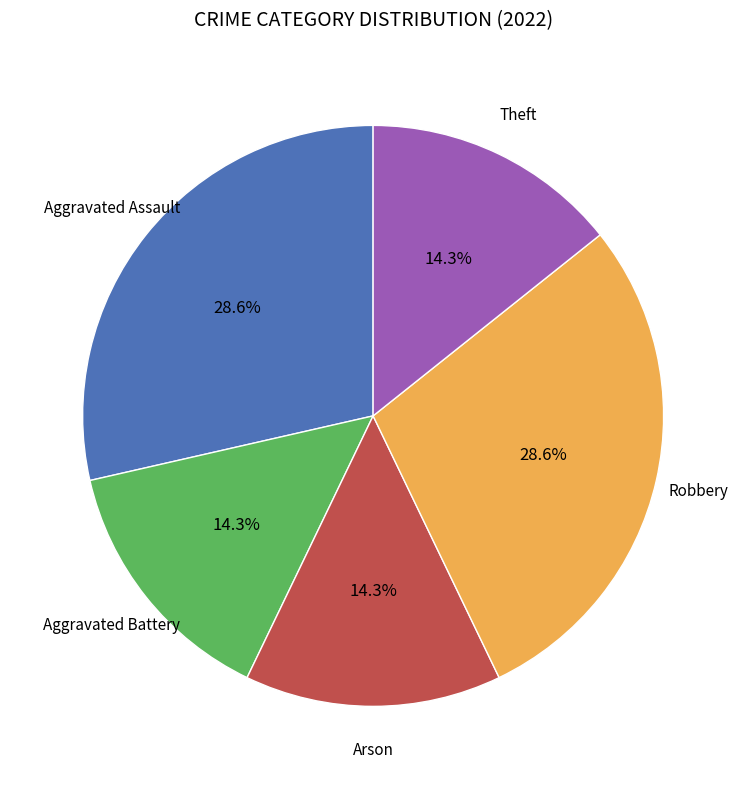

To the nearest percent, what portion does Arson represent?

14%